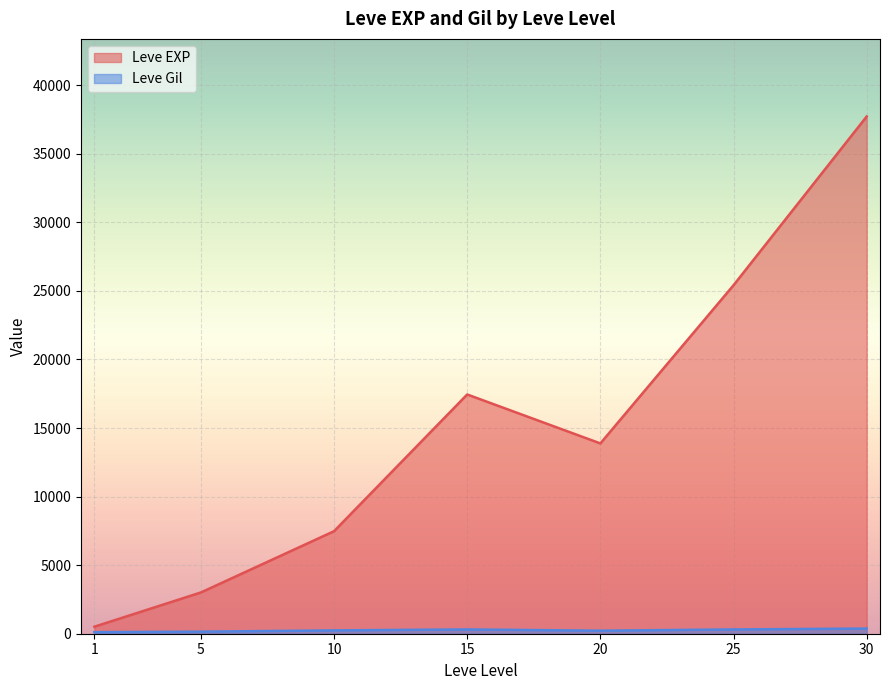

What is the maximum value shown in the chart?

37715.0